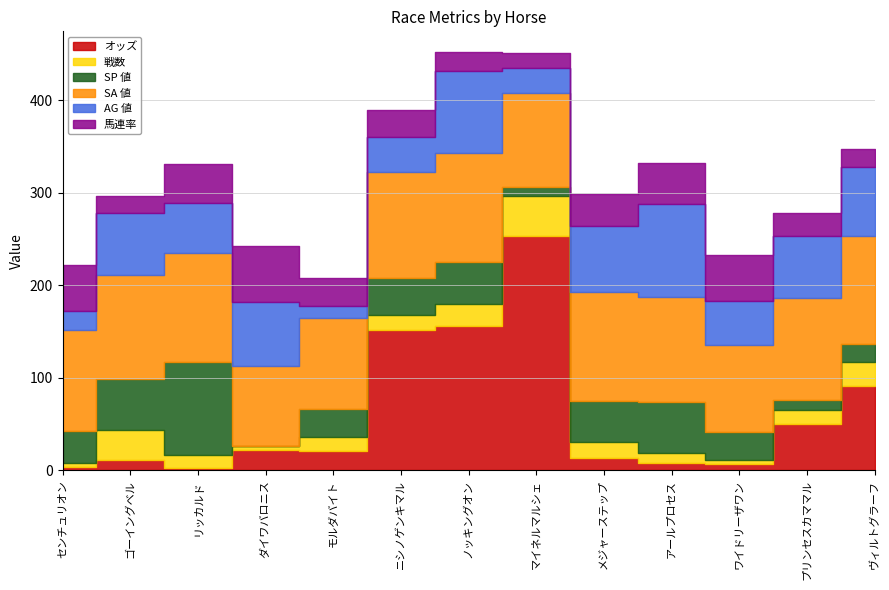

What is the label of the 10th point from the left?

アールプロセス